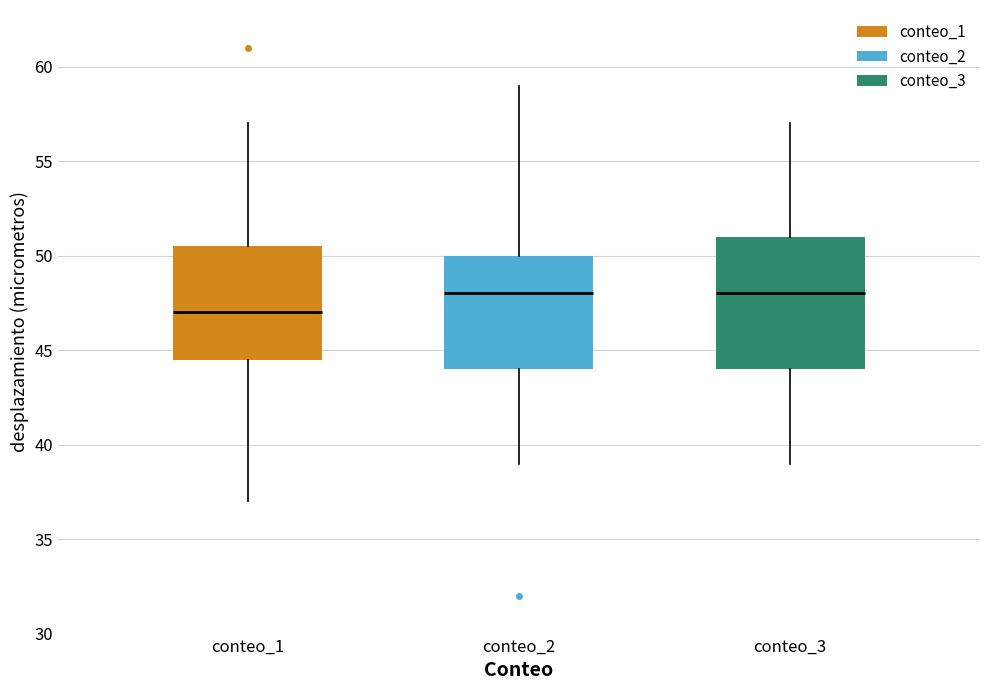

Comparing the boxes themselves (not the whiskers), which one is the tallest?

conteo_3